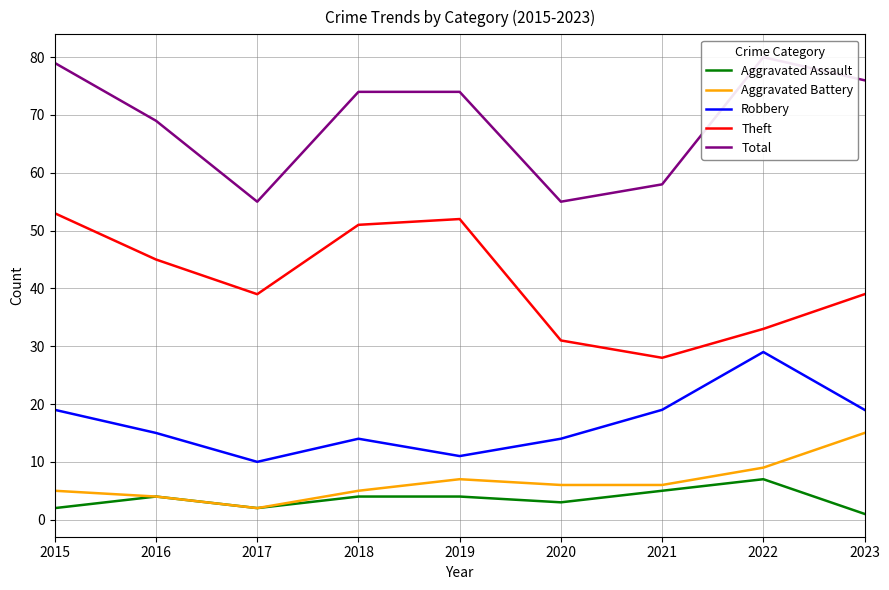

Is it true that Theft equals 52 at 2019?

True